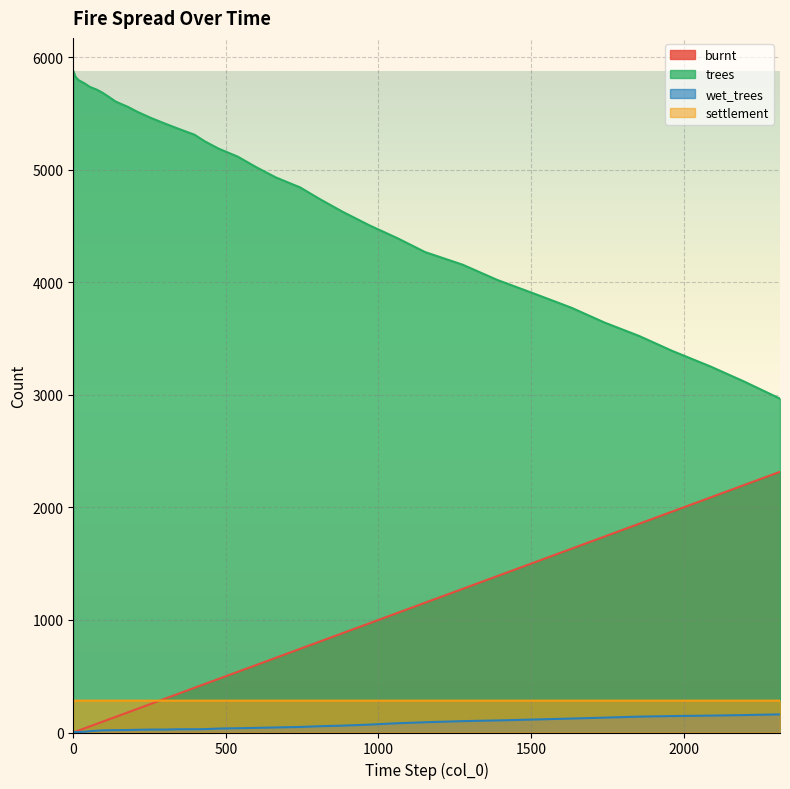

What is the approximate value of wet_trees at 743?

49